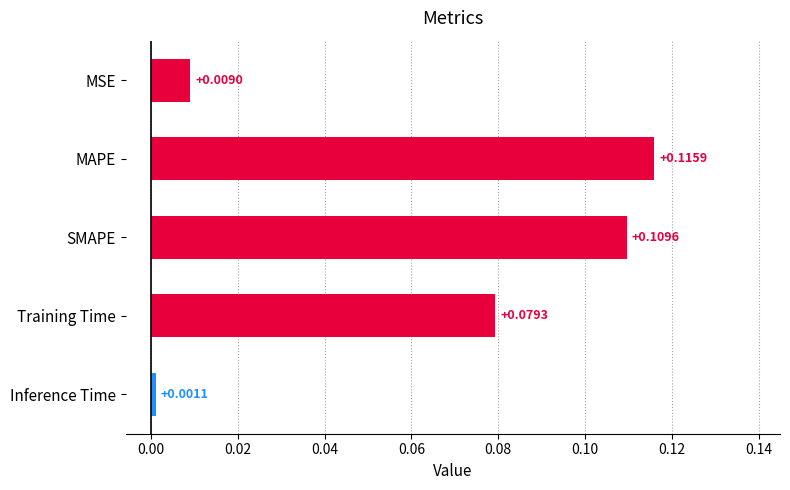

What is the label of the 1st bar from the bottom?

Inference Time